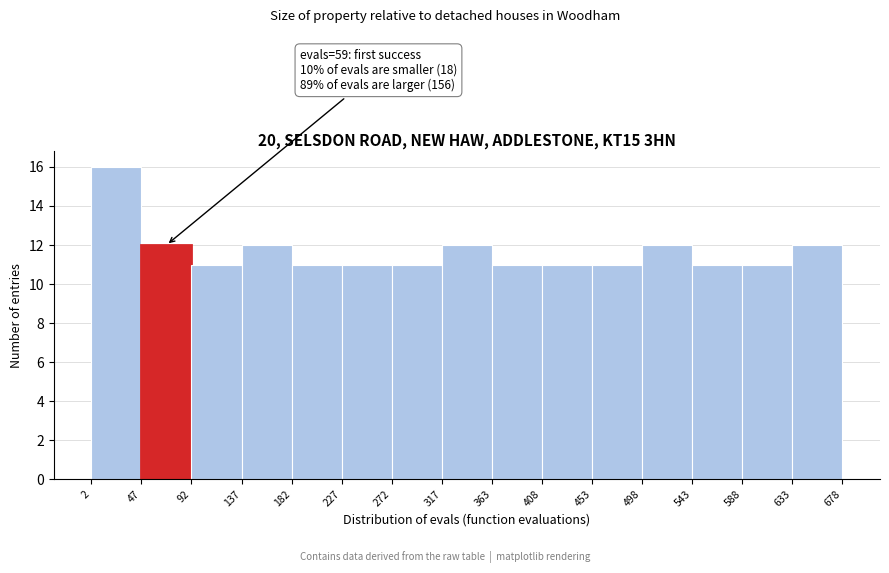

Which range on the x-axis has the tallest bar?

2 to 47